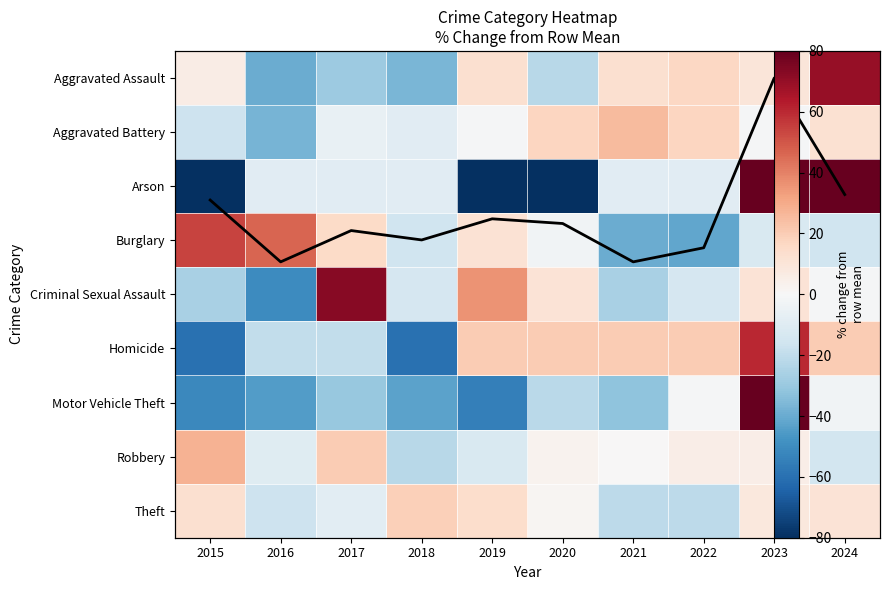

How many data points in Criminal Sexual Assault are less than -1?

6